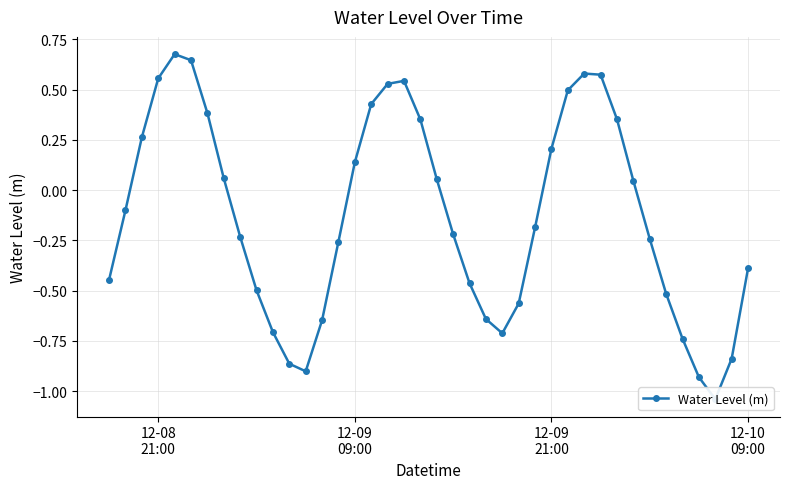

What is the average value?

-0.1